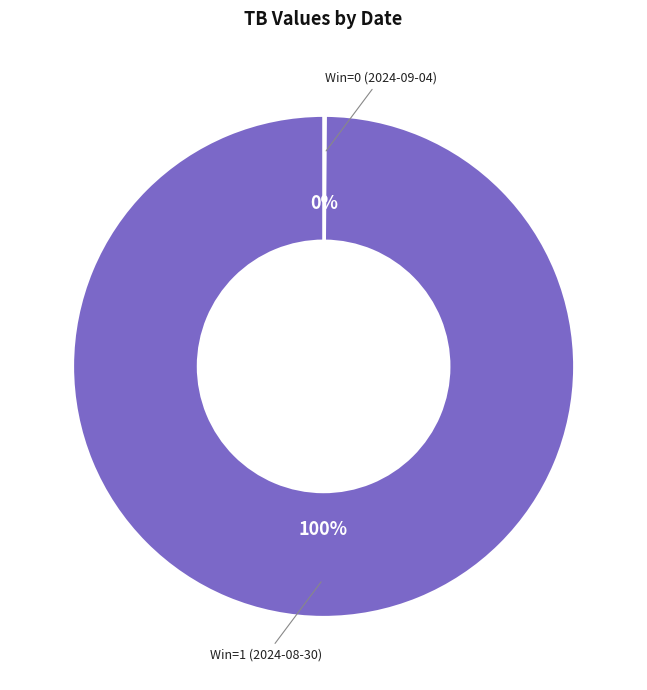

True or false: Win=1 (2024-08-30) accounts for 100% of the total.

True